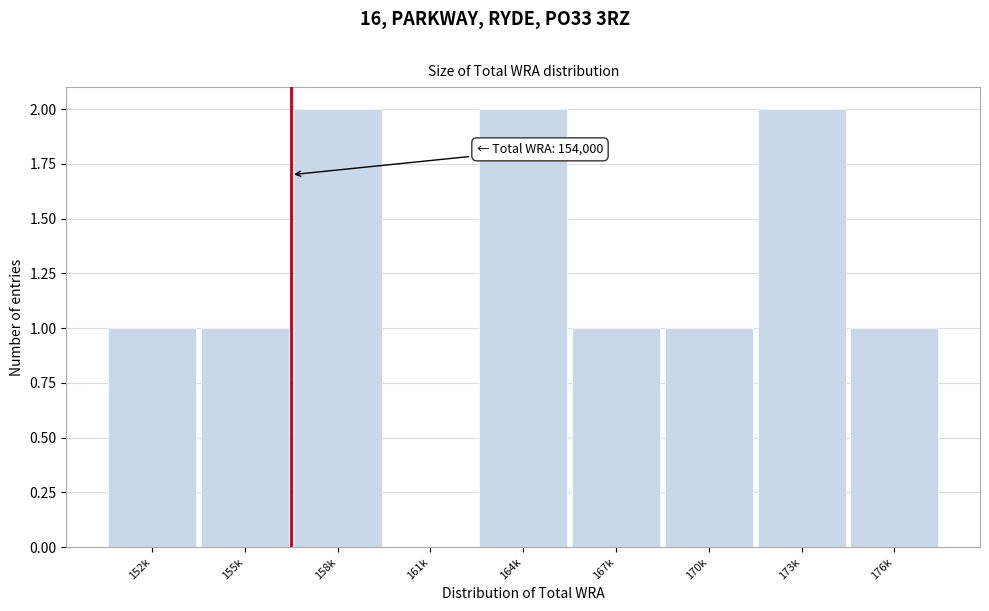

Reading left to right, extract all data points from this chart.

152k=1	155k=1	158k=2	161k=0	164k=2	167k=1	170k=1	173k=2	176k=1